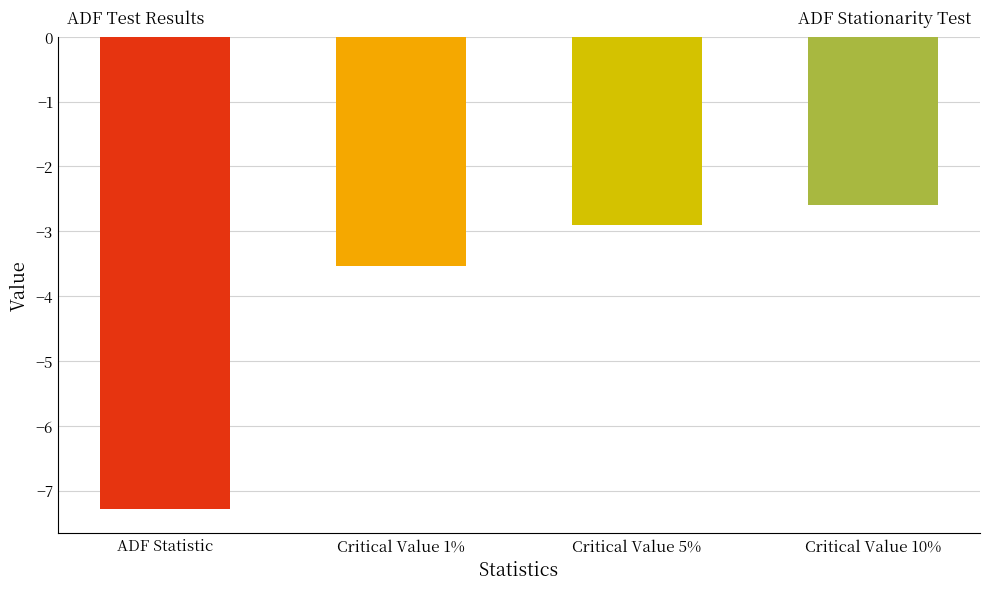

List the labels in order of value, largest first.

Critical Value 10%, Critical Value 5%, Critical Value 1%, ADF Statistic